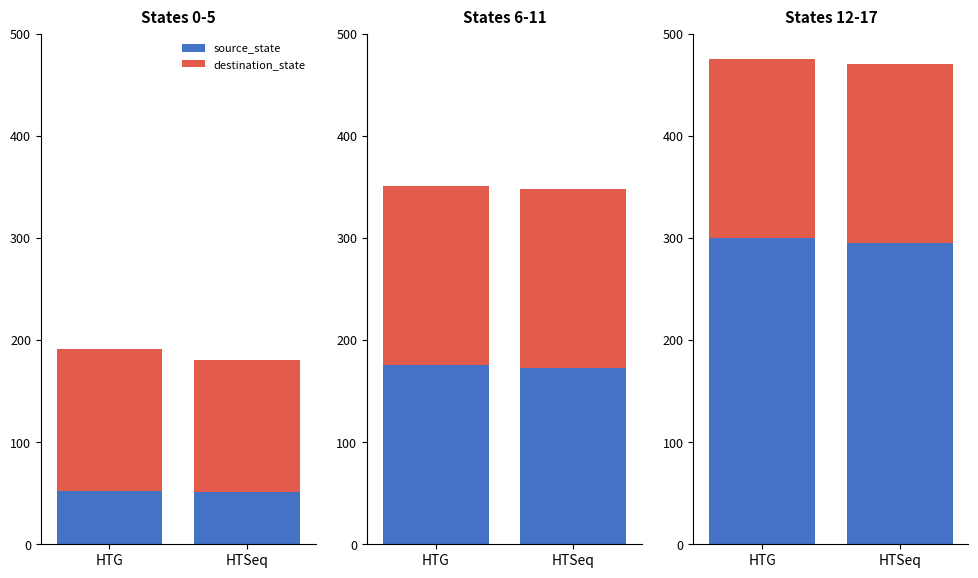

At how many categories does at least one series exceed 188?

2